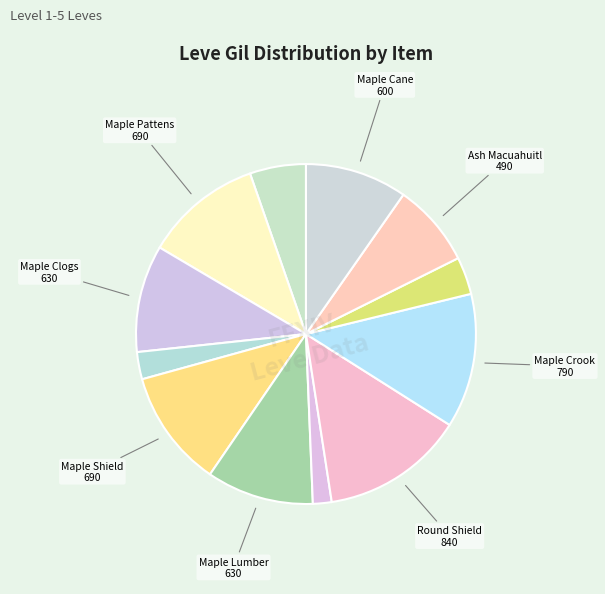

Which slice is the largest?

Round Shield (5)